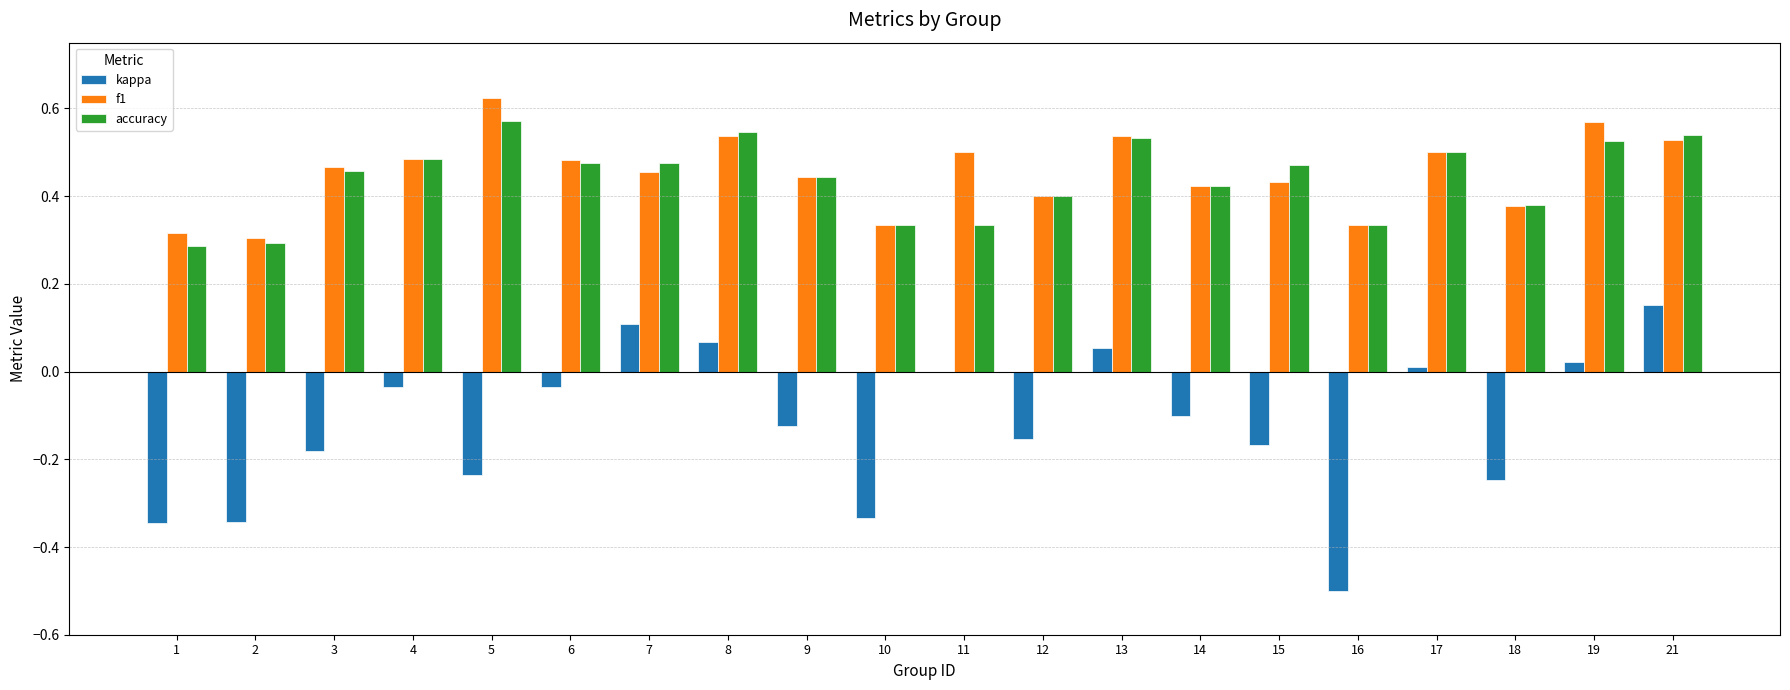

What are all the series names shown in the legend?

kappa, f1, accuracy